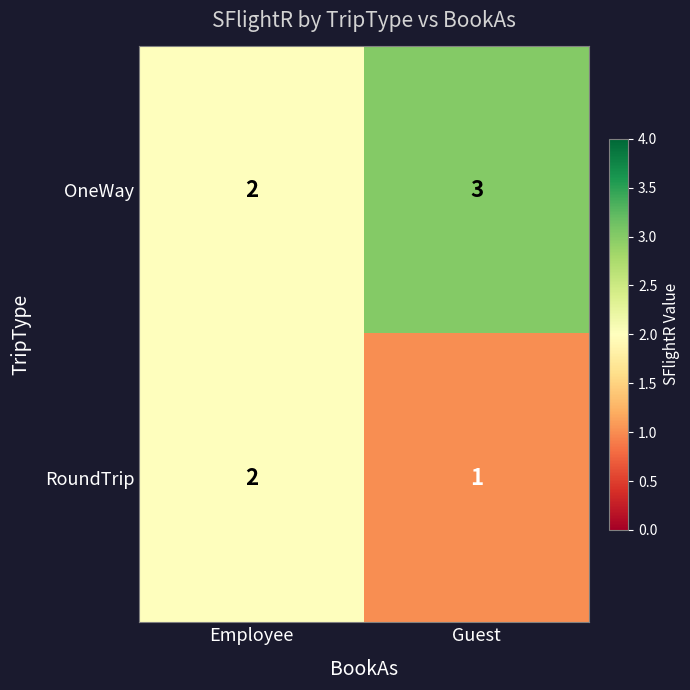

At which label is RoundTrip closest to 1?

Guest